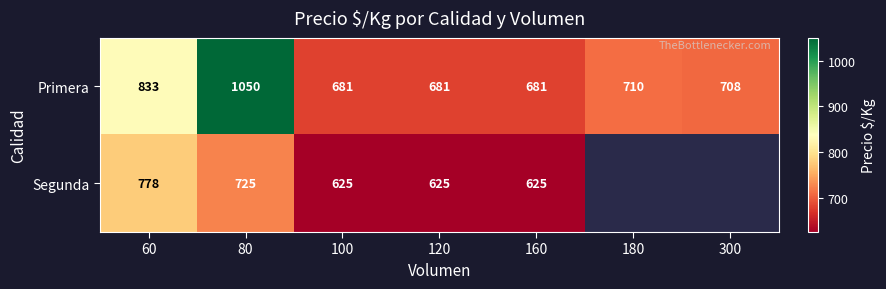

What is the minimum value for Primera?

681